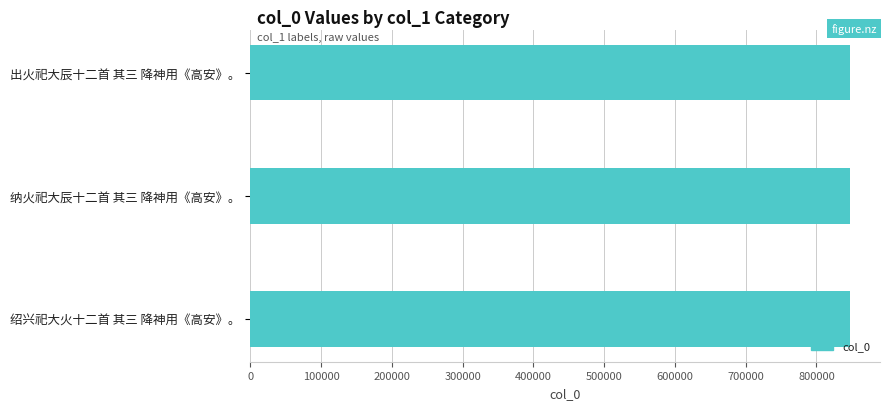

What is the smallest value displayed?

847234